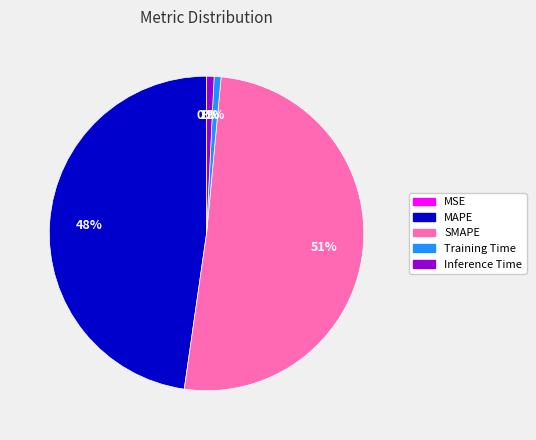

To the nearest percent, what is the average slice percentage?

20%